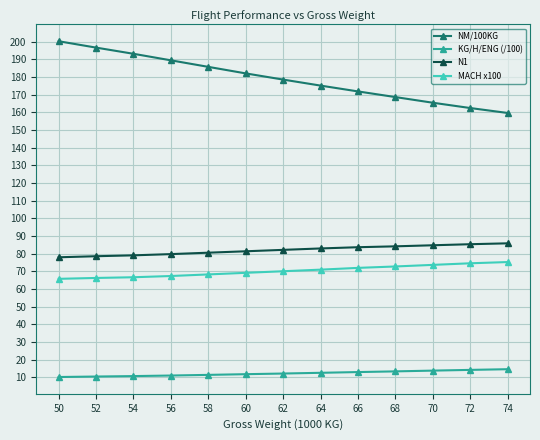

What is the difference between the MACH x100 values at 70 and 72?

0.9